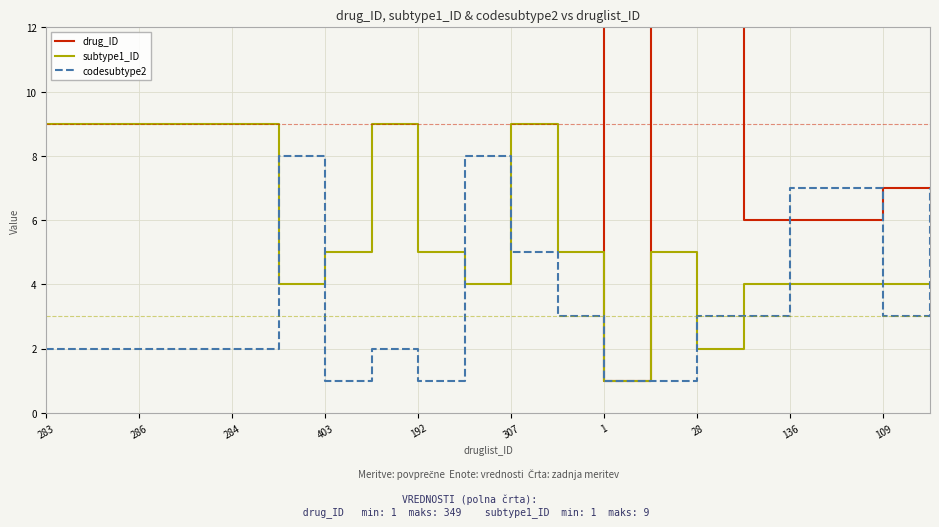

What is the total value across all series at 286?

179